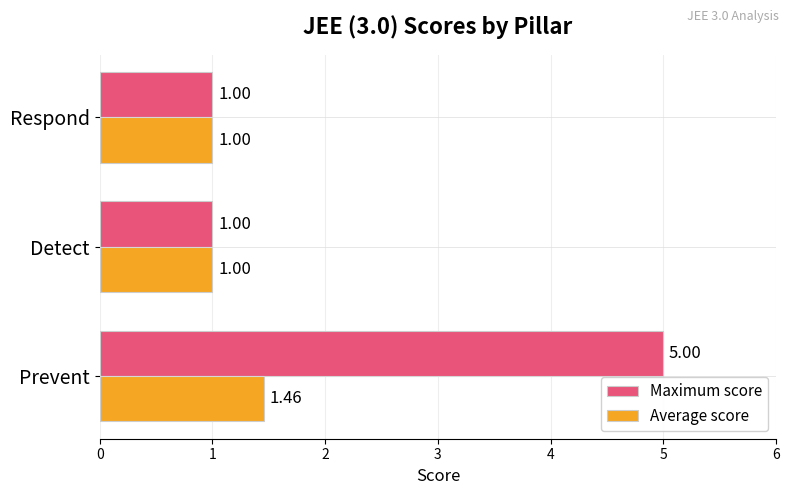

List the series in order of their overall mean, lowest first.

Average score, Maximum score